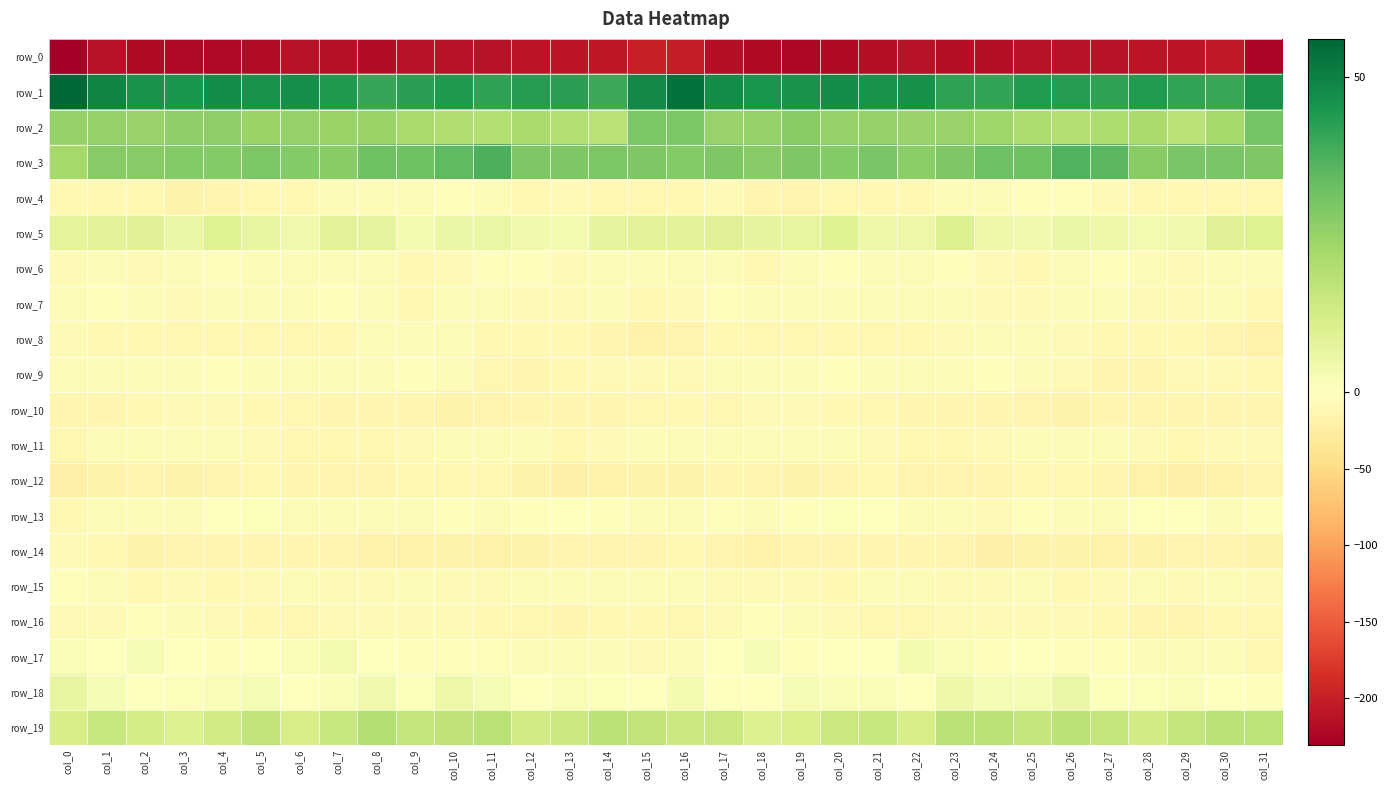

Is the value of row_16 at col_24 greater than the value of row_18 at col_23?

No